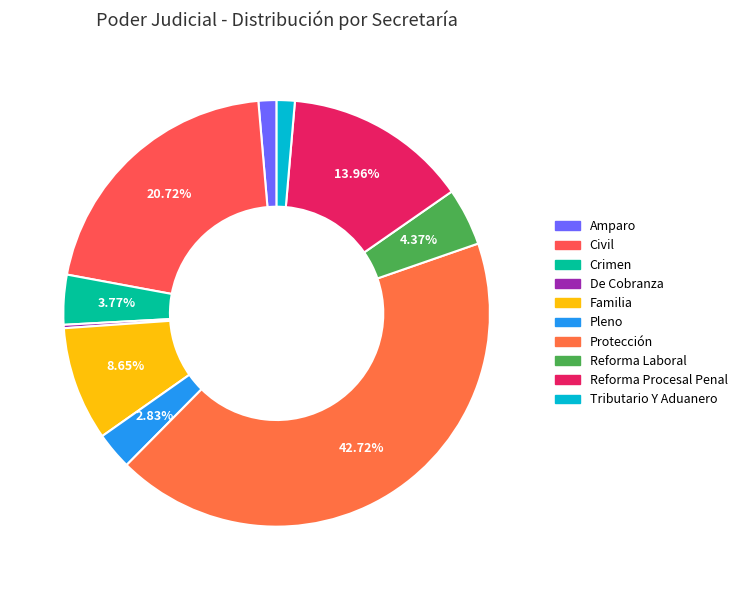

What is the ratio of the value at Crimen to the value at Protección?

0.1